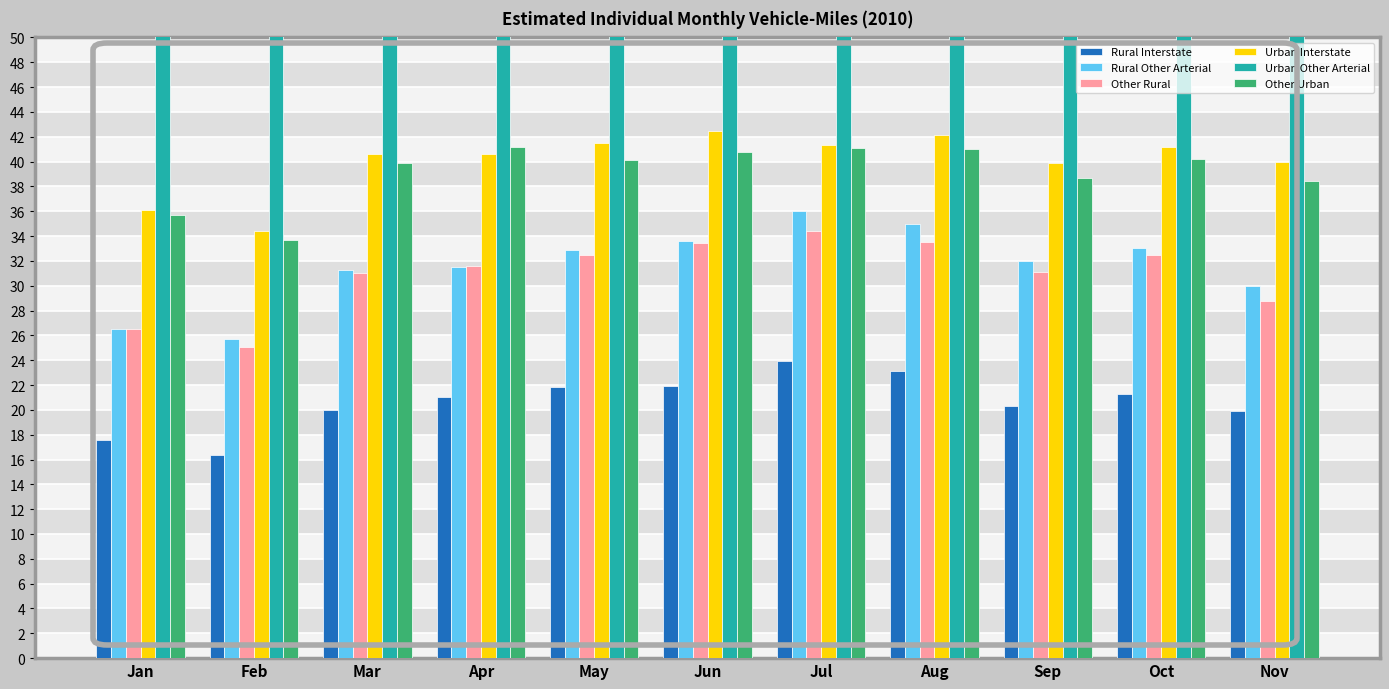

Rank the series by their maximum value, from highest to lowest.

Urban Other Arterial, Urban Interstate, Other Urban, Rural Other Arterial, Other Rural, Rural Interstate